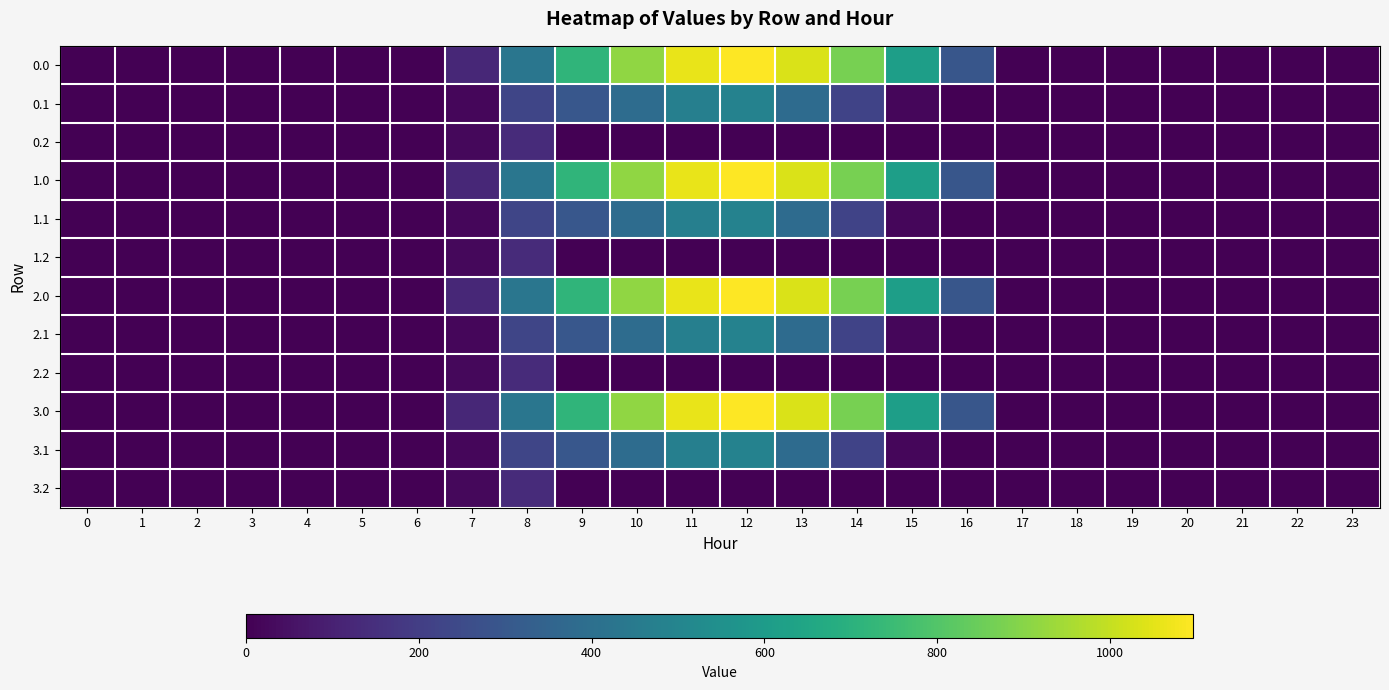

List the series in order of their peak value, lowest first.

0.2, 1.2, 2.2, 3.2, 0.1, 1.1, 2.1, 3.1, 0.0, 1.0, 2.0, 3.0